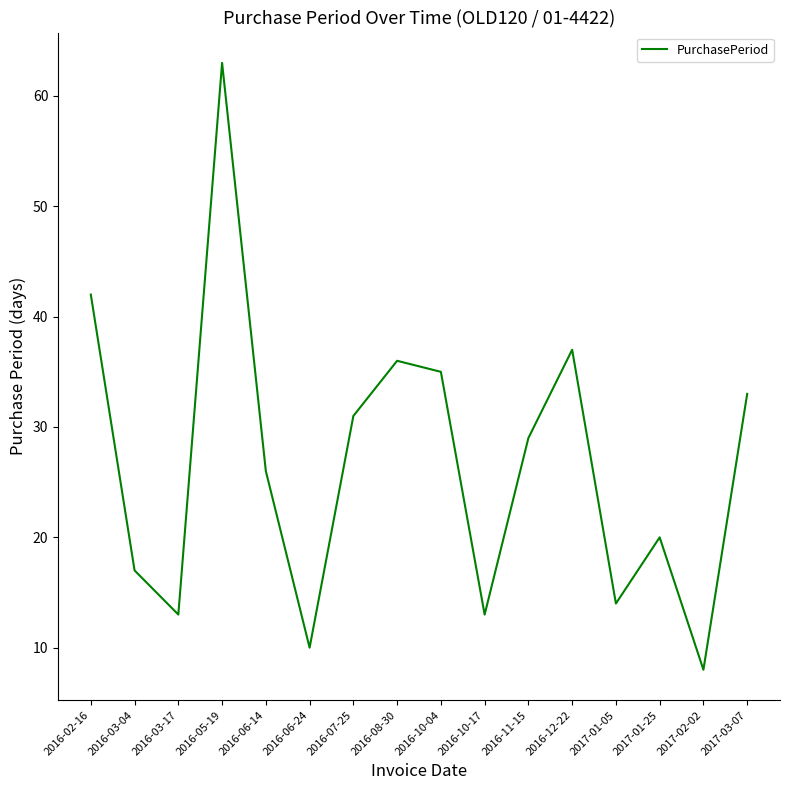

How many values are below 29?

8